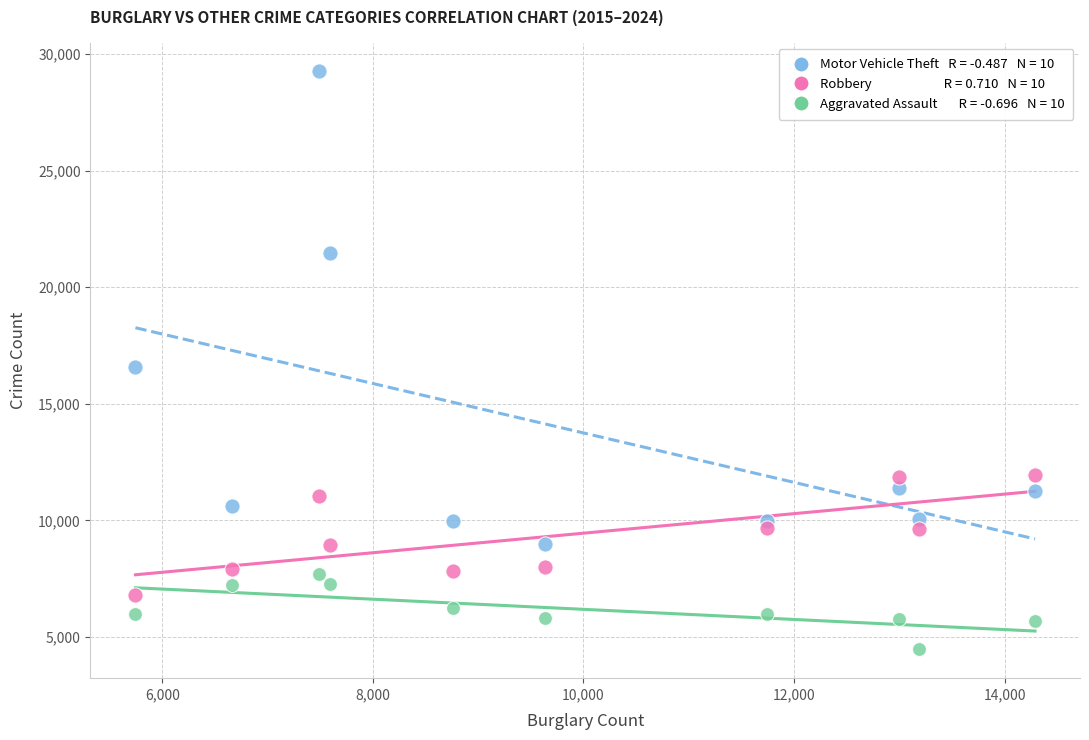

Across all series, what Y value is closest to 16865?

16573